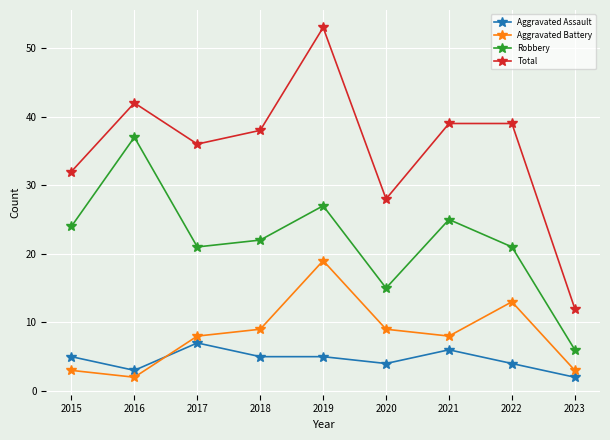

In Robbery, how many points are higher than both neighbors (excluding endpoints)?

3